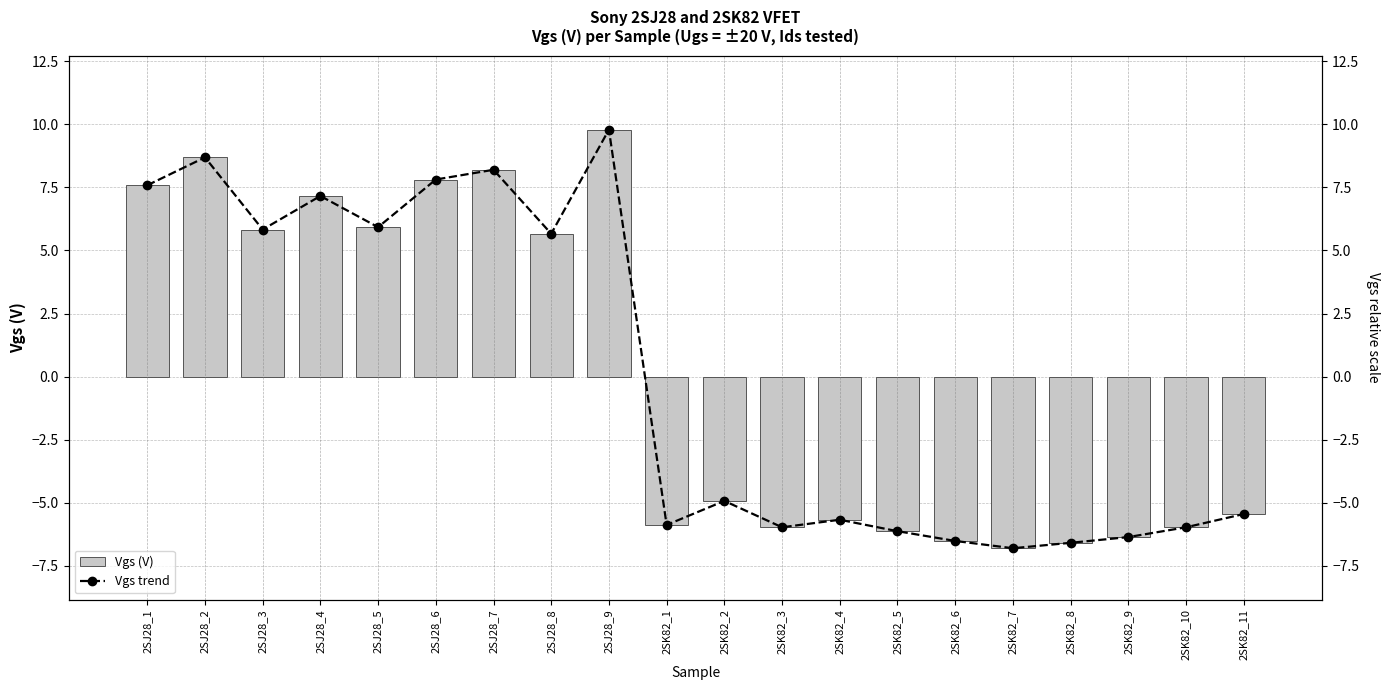

What is the minimum value for Vgs trend?

-6.8